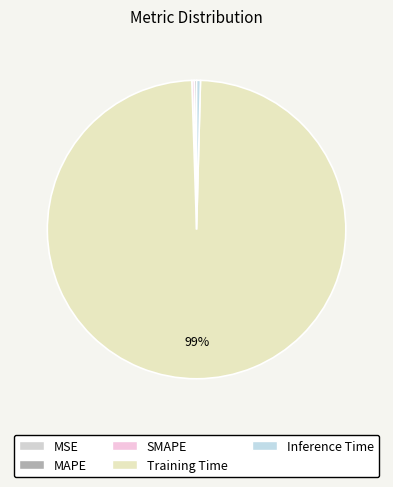

The SMAPE slice represents 14% of the pie. True or false?

False